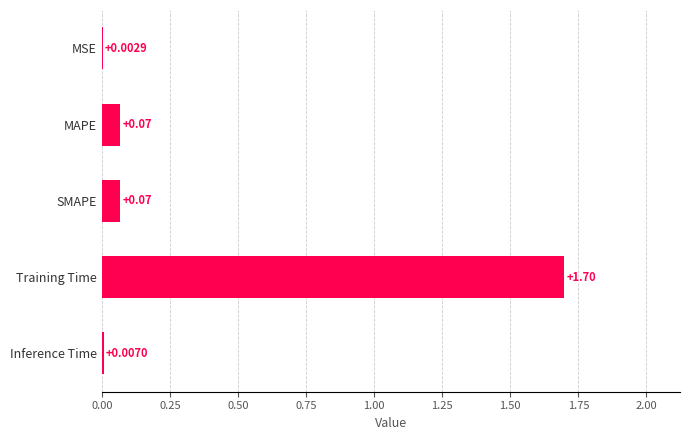

What is the sum of the values at SMAPE and Training Time?

1.8